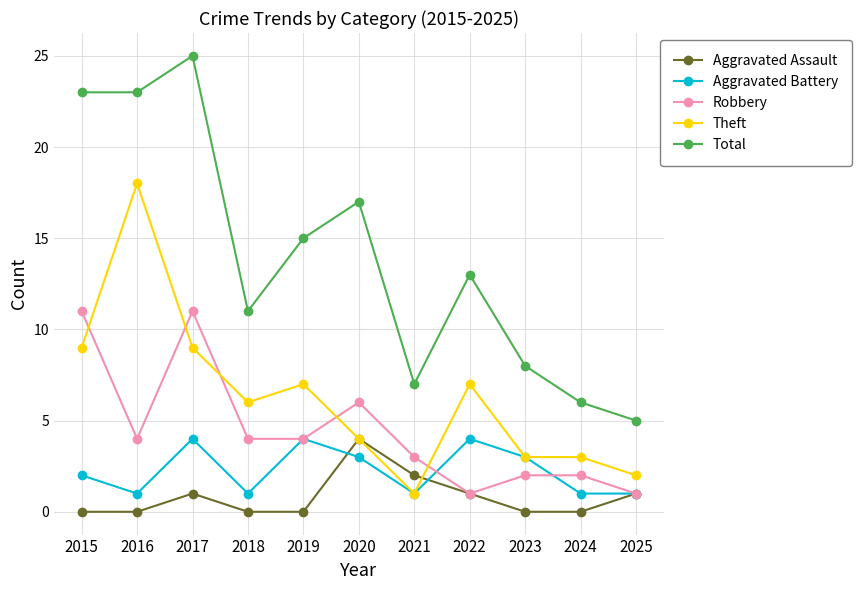

At which category does Robbery reach its first local peak?

2017